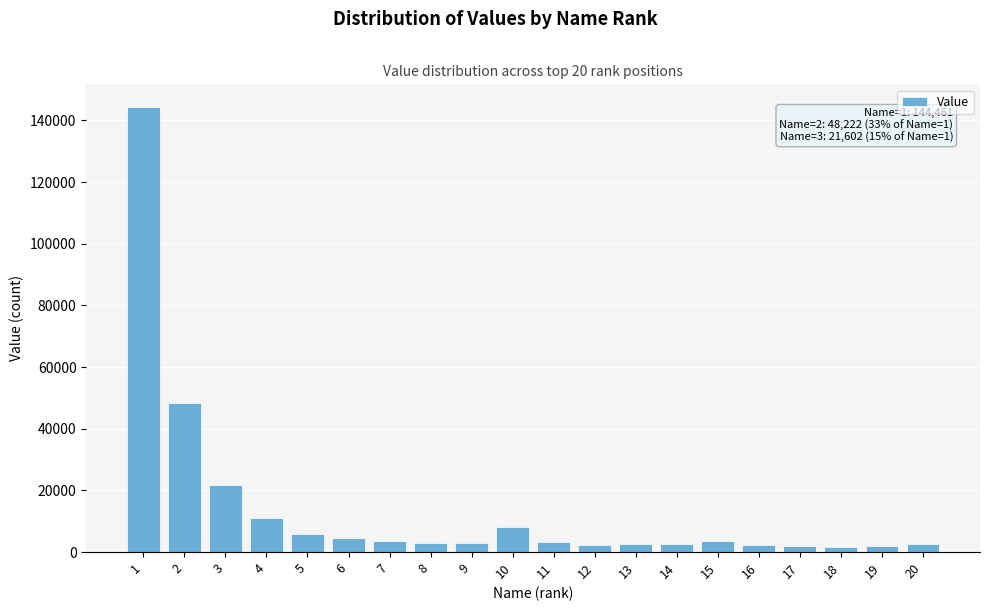

What is the difference between the maximum and second lowest values?

142577